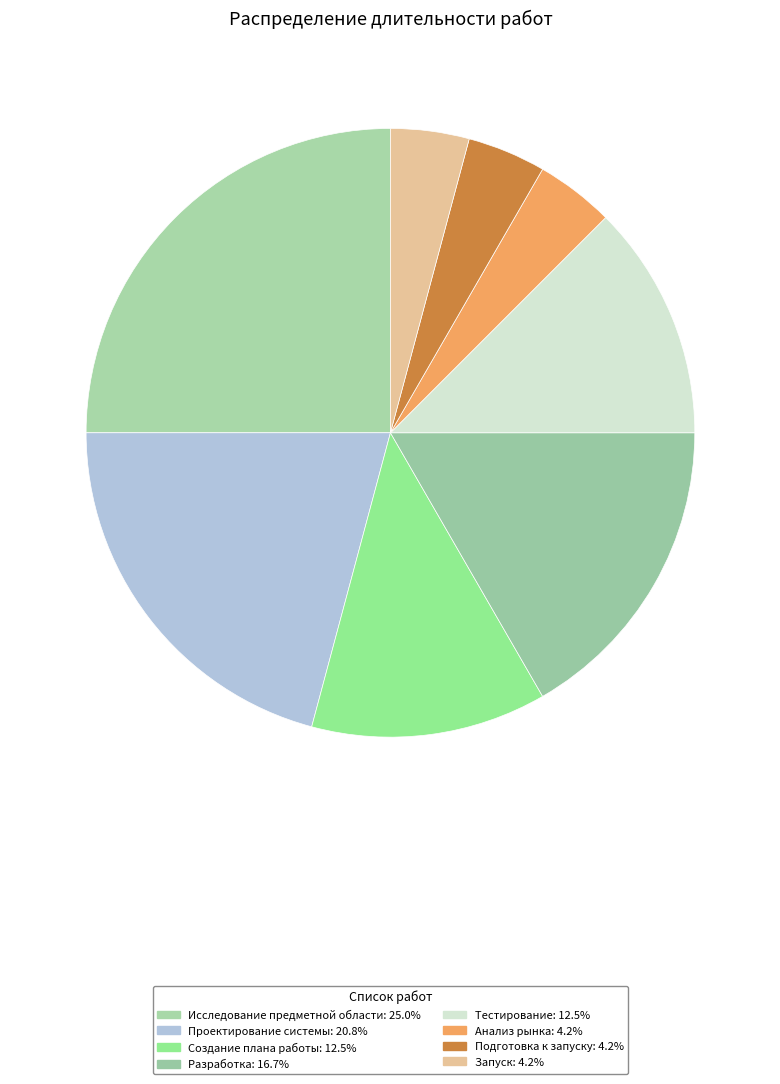

To the nearest percent, what portion does Запуск represent?

4%